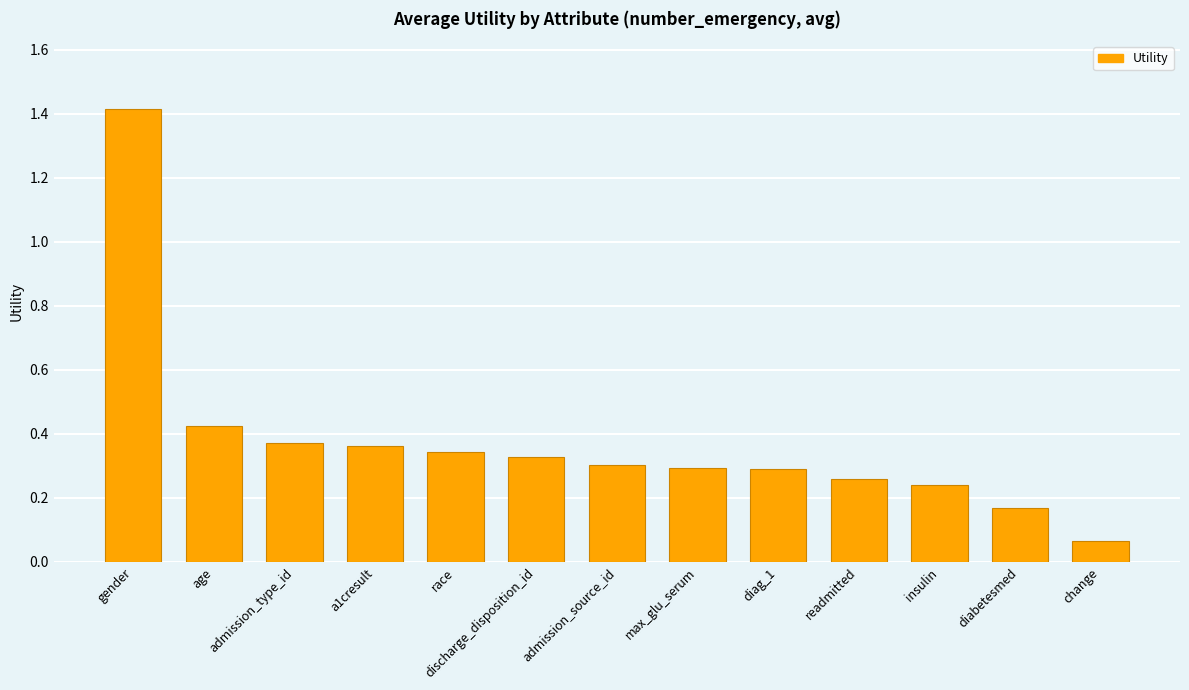

At which label is the value closest to 0?

change